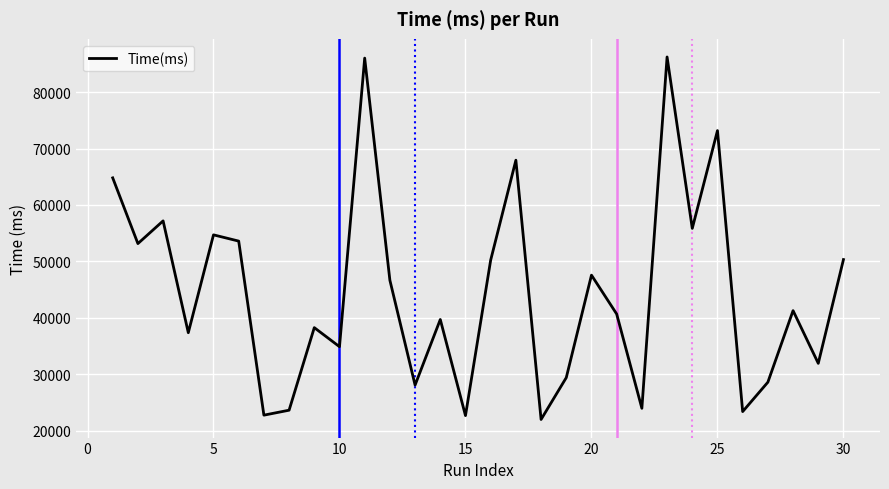

What is the difference between the maximum and minimum values?

64282